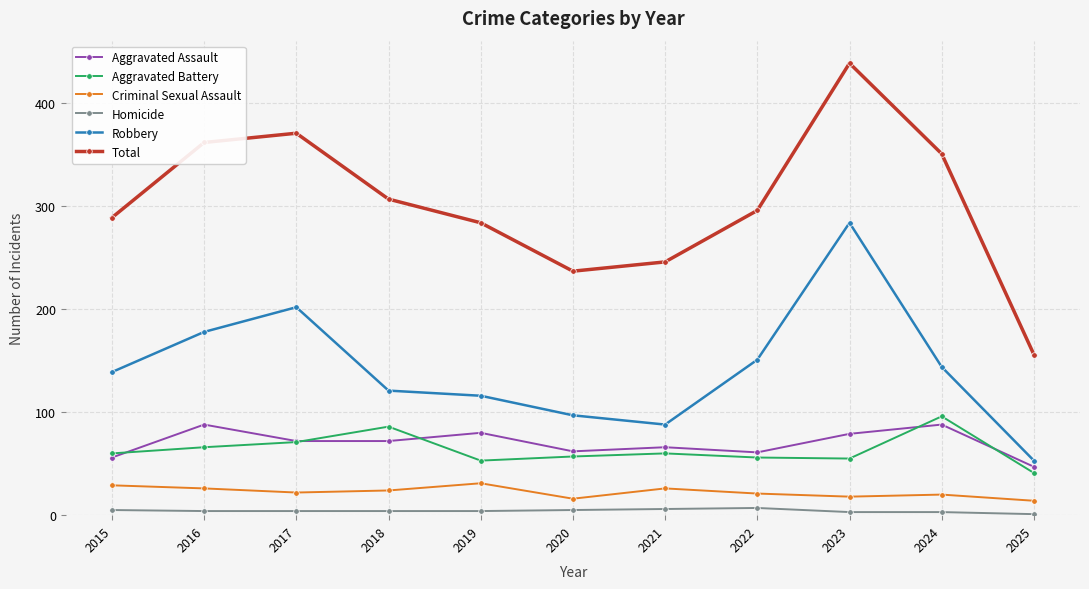

Between 2015 and 2017, which series saw the biggest shift?

Total